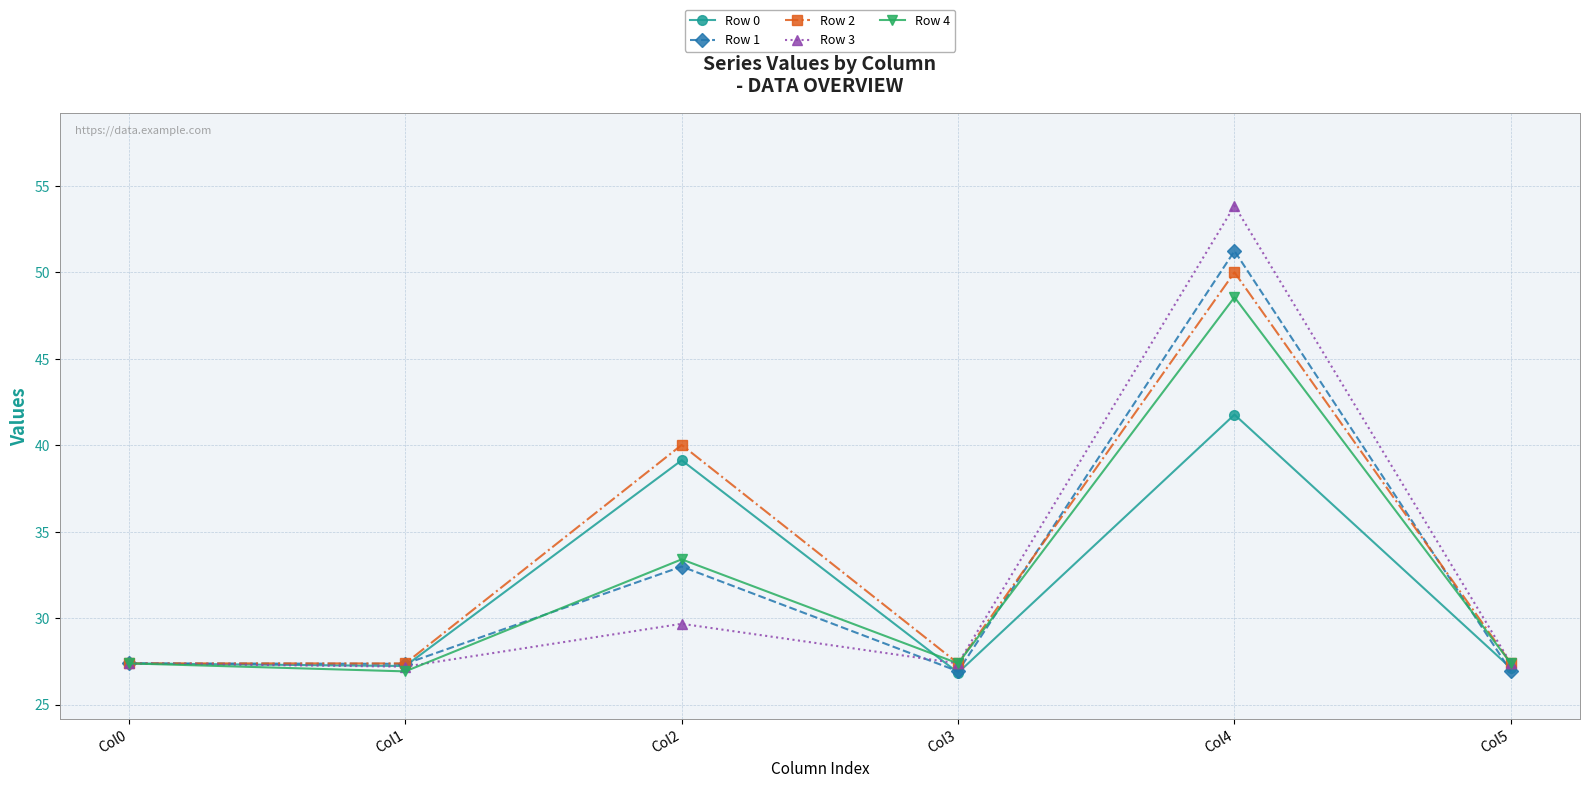

How many series are shown in this chart?

5